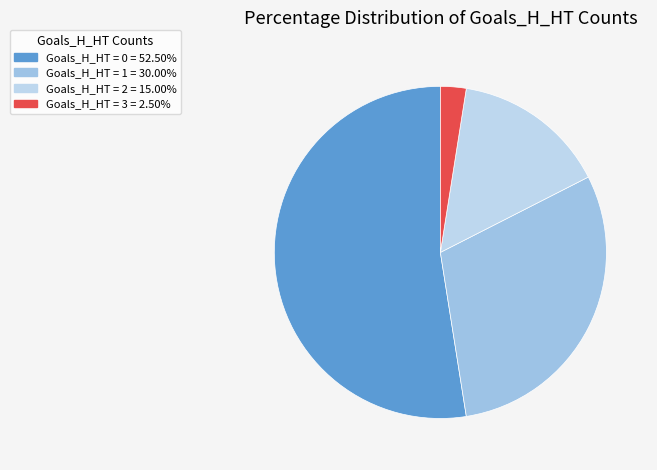

How many slices are in this pie chart?

4